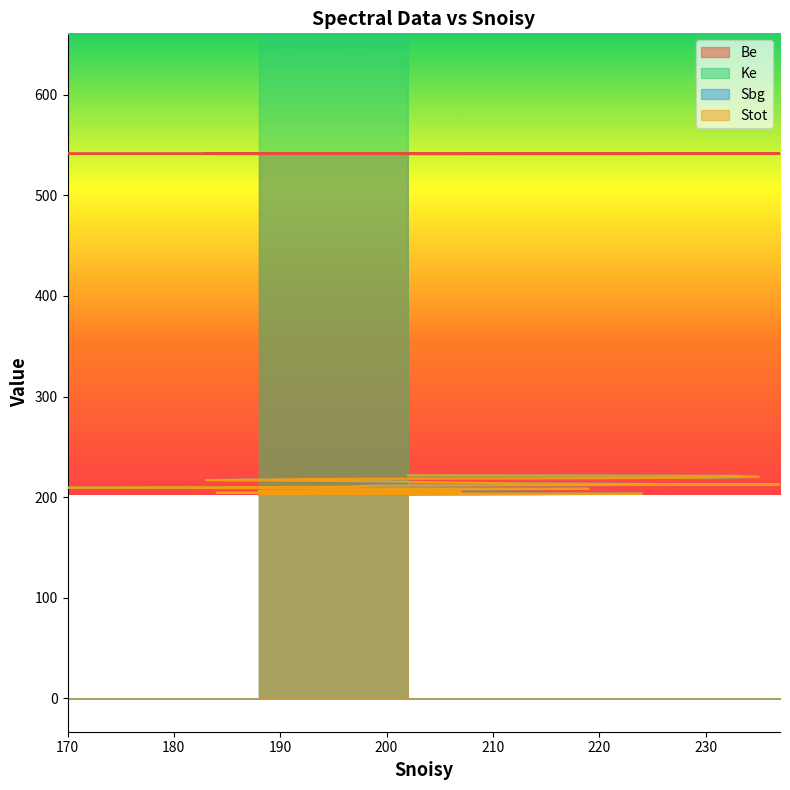

What are all the series names shown in the legend?

Be, Ke, Sbg, Stot